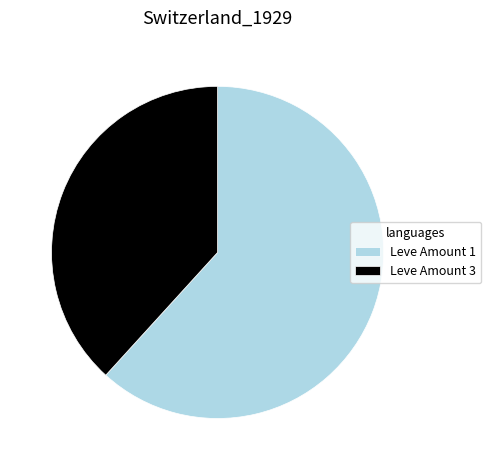

Does Leve Amount 3 represent more than half of the total?

No